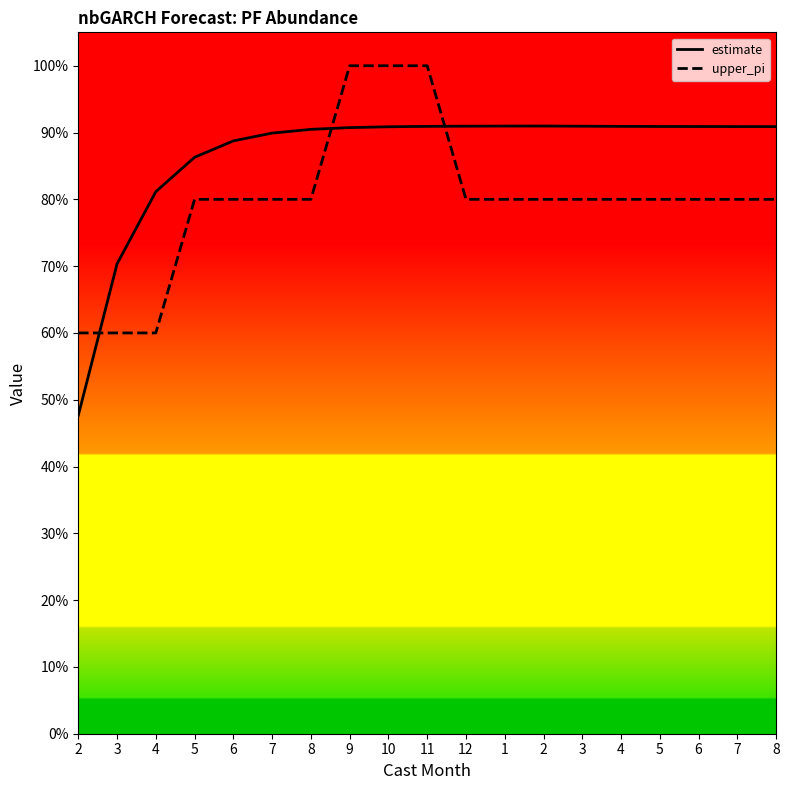

What is the difference between the second highest and second lowest values in the estimate series?

0.2